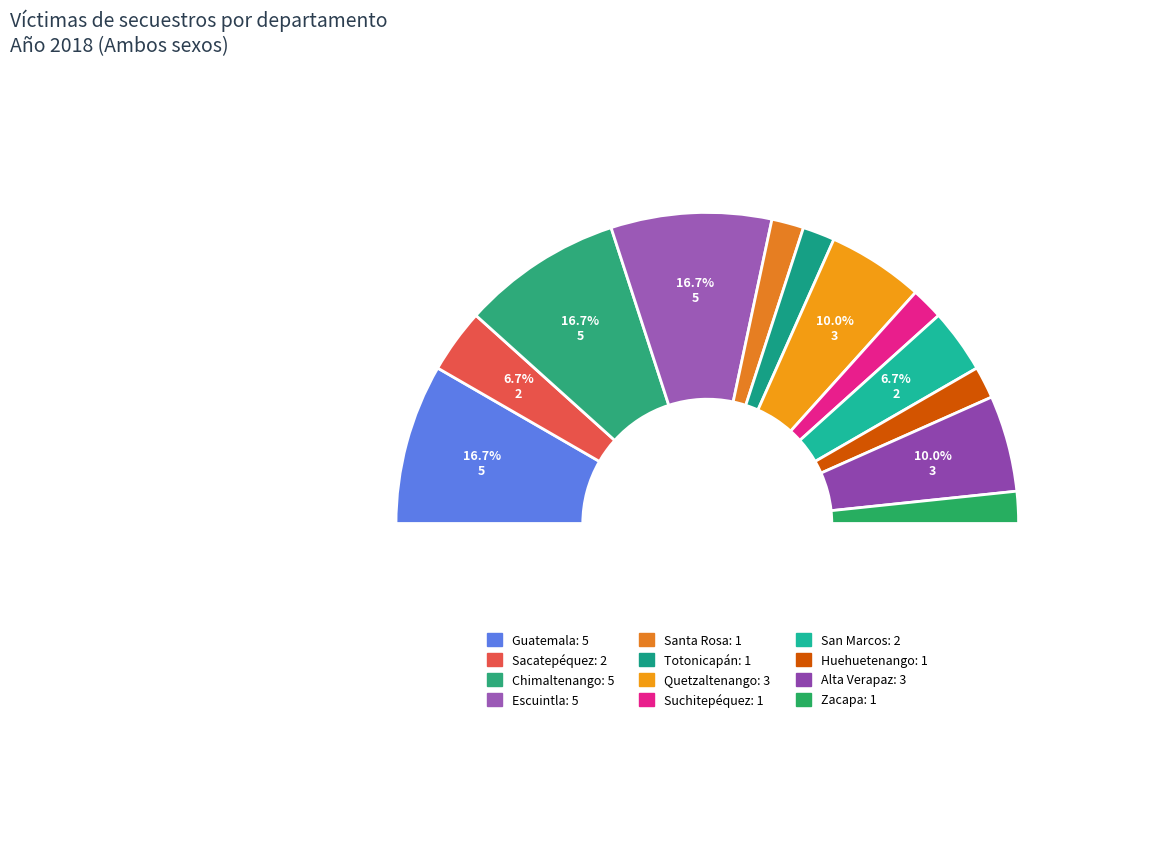

Count the number of slices in the pie.

12